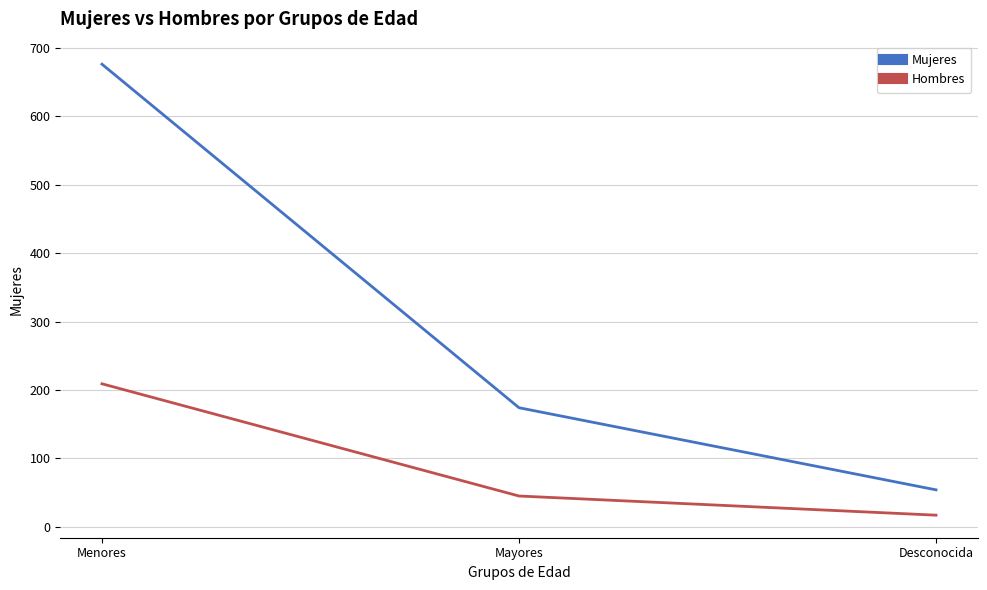

At which label does Mujeres reach its peak?

Menores